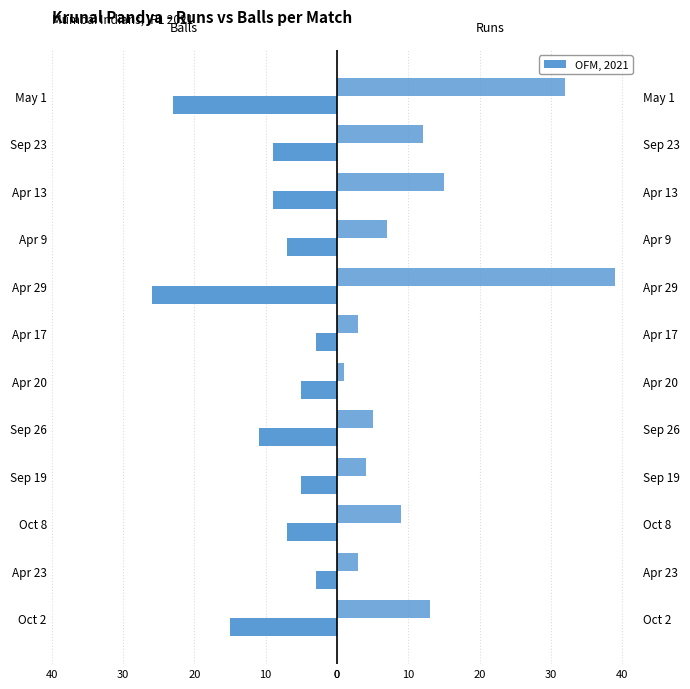

What is the difference between the balls values at Sep 26 and May 1?

12